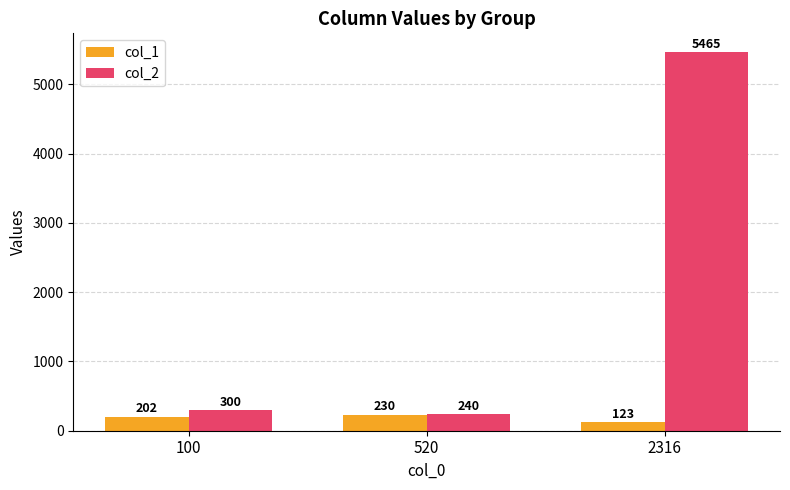

What is the difference between the col_2 values at 2316 and 100?

5165